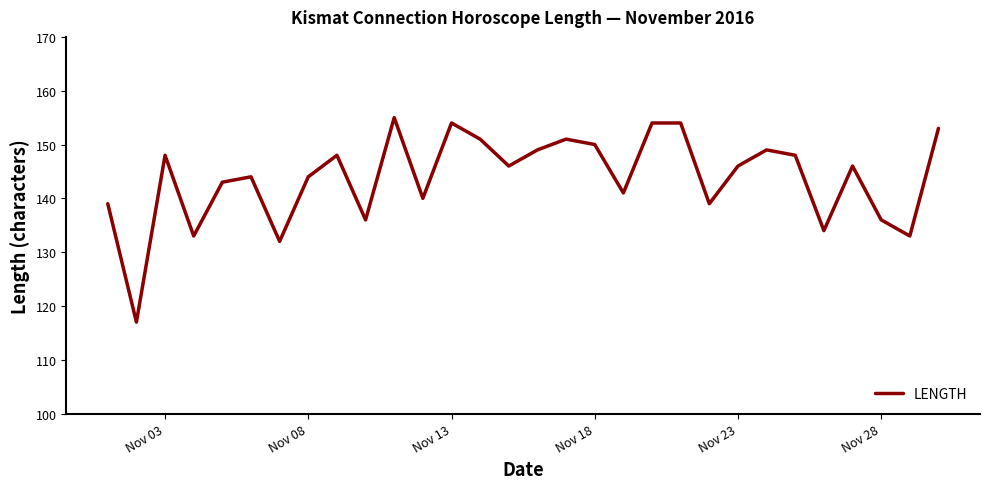

Reading right to left, transcribe all the data shown in this chart.

153	133	136	146	134	148	149	146	139	154	154	141	150	151	149	146	151	154	140	155	136	148	144	132	144	143	133	148	117	139